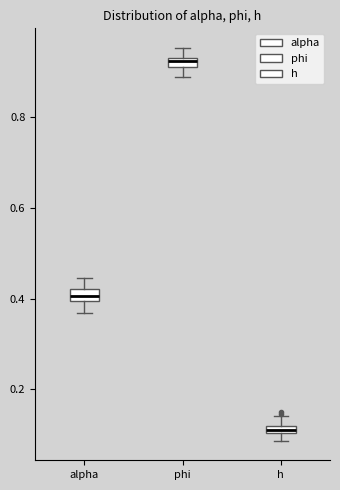

Where is the lower edge of the box for h on the y-axis? The values are not printed on the chart, so give them approximately, as read against the axis.

0.10